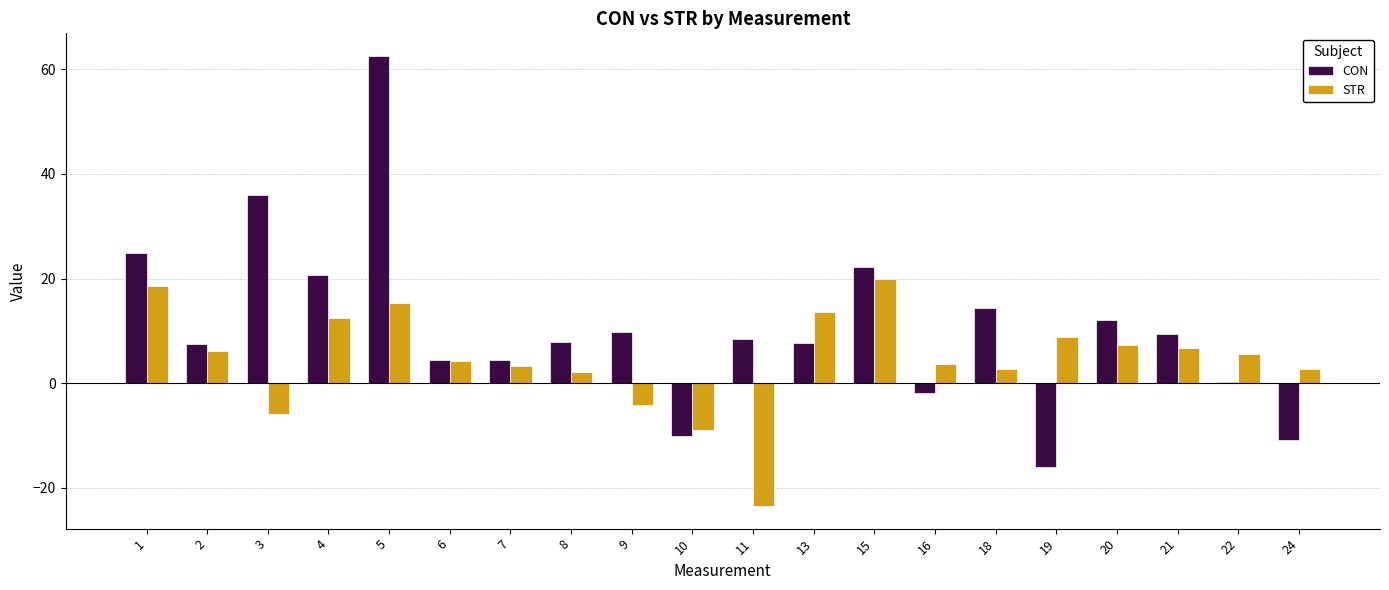

What is the lowest value of the STR series?

-23.5